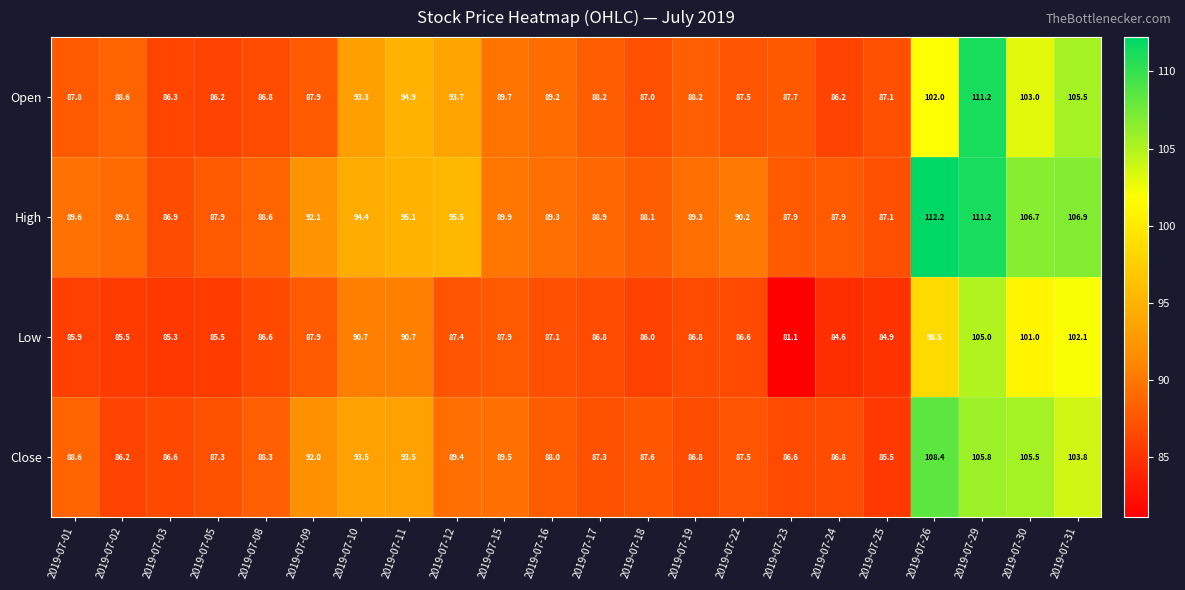

The Low series shows 145.9 at 2019-07-30. True or false?

False